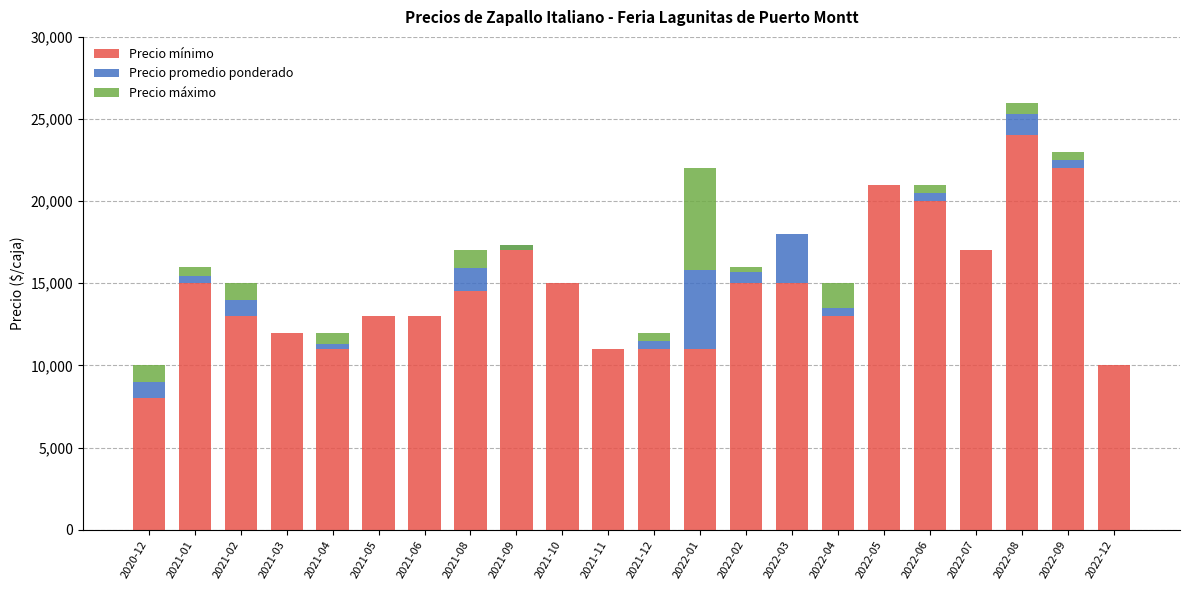

Which series has the widest spread of values?

Precio mínimo